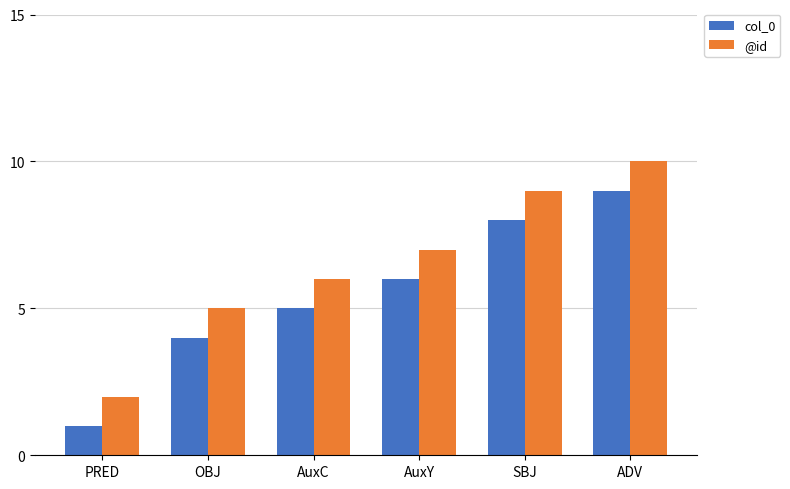

List the series in order of their overall mean, lowest first.

col_0, @id